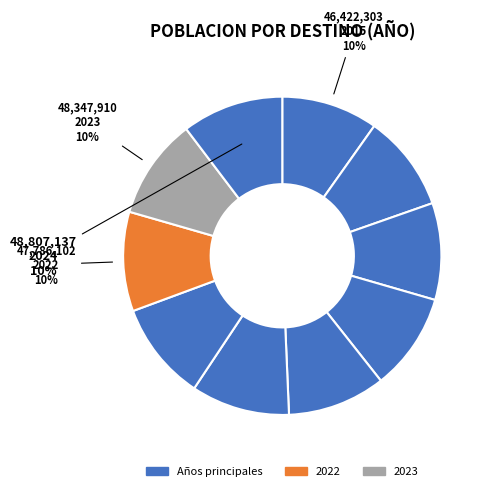

How many segments does this pie chart have?

10